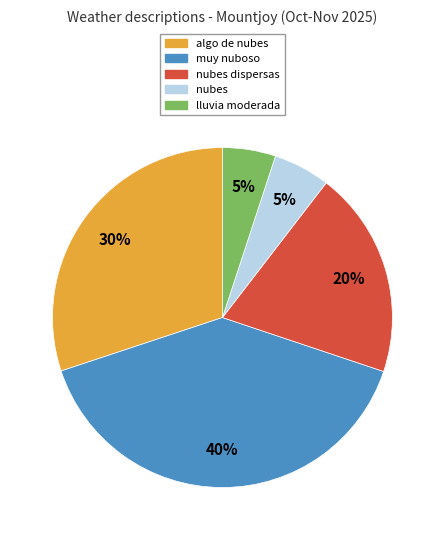

Does any single category account for the majority?

No